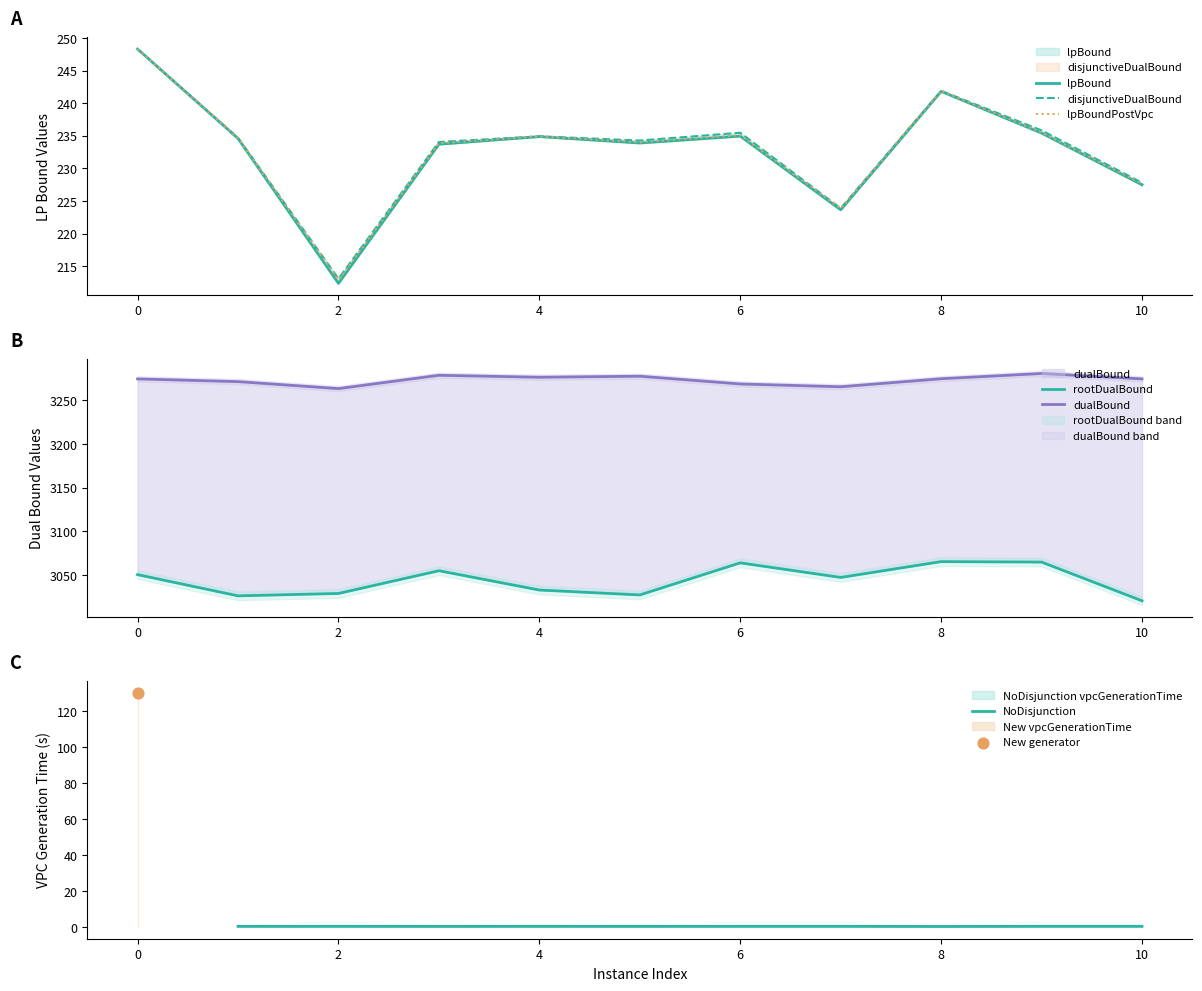

Which series contains the highest Y value?

dualBound